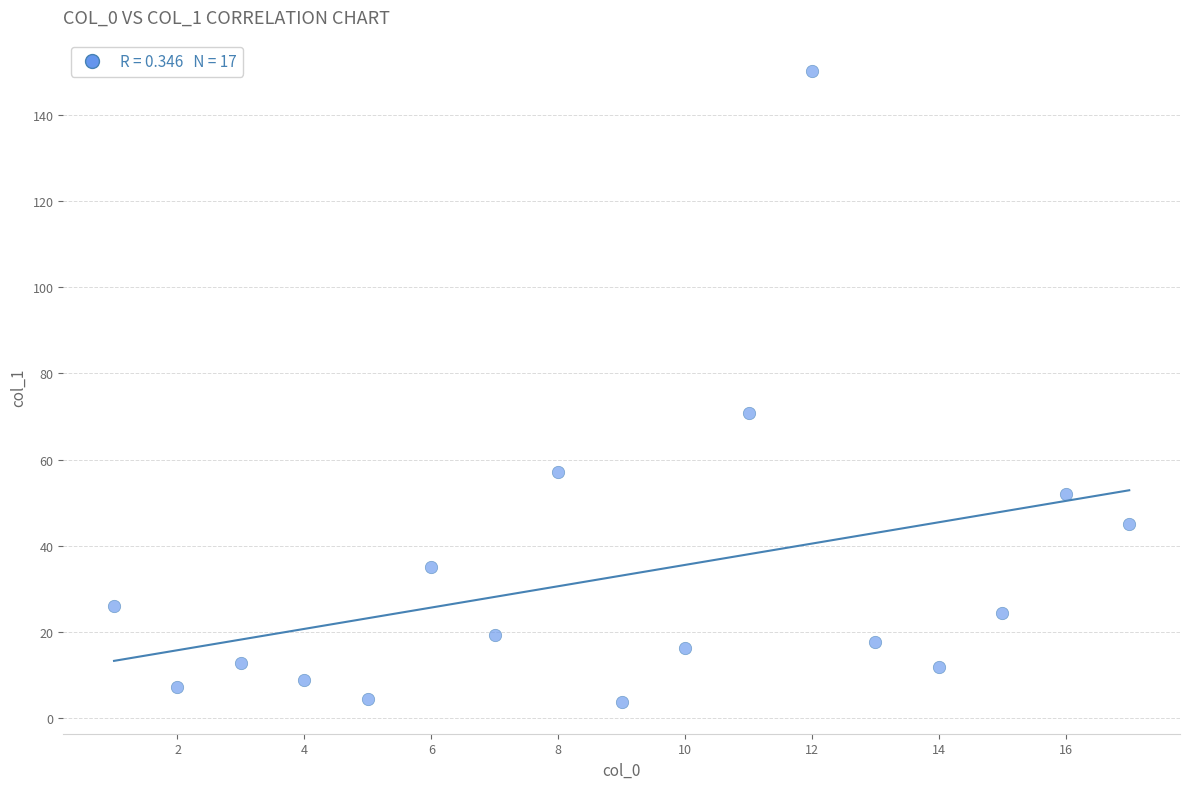

What Y value in the scatter plot is closest to 76?

70.8